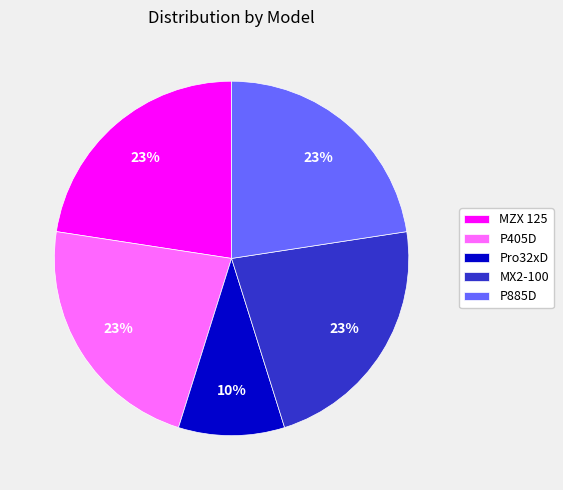

Approximately how many times larger is the value at P405D compared to P885D?

1.0